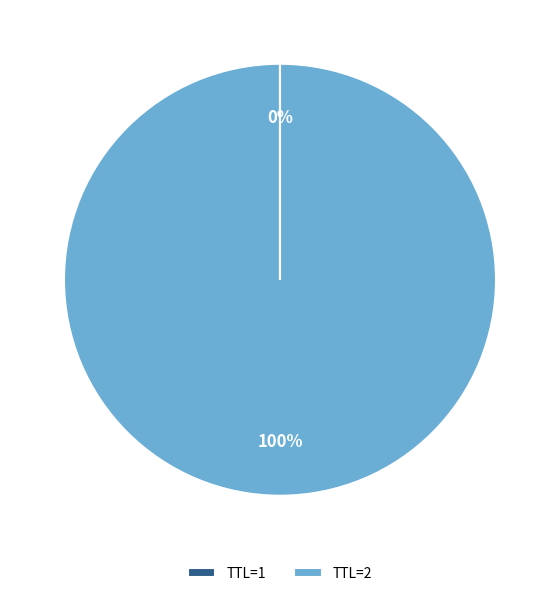

Which slice is the largest?

TTL=2